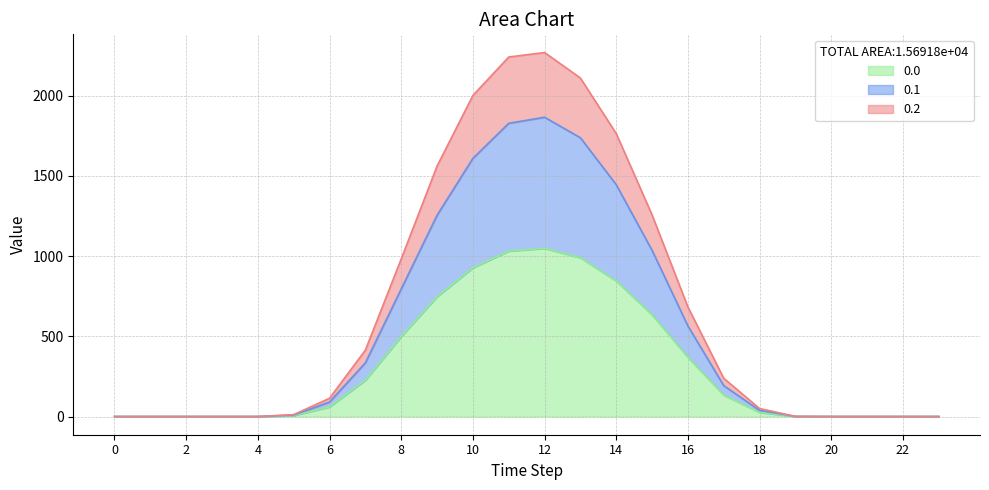

True or false: 0.1 and 0.0 cross at least once.

False